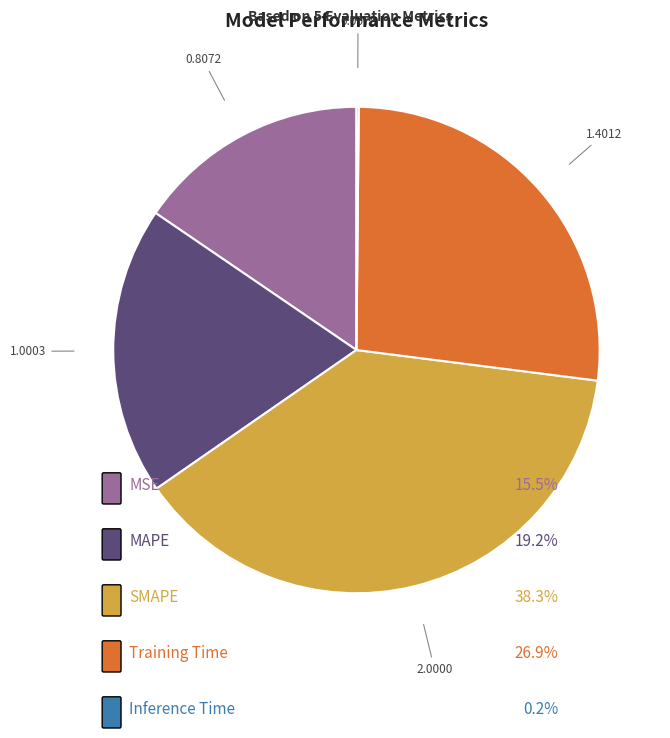

Does any single category account for the majority?

No